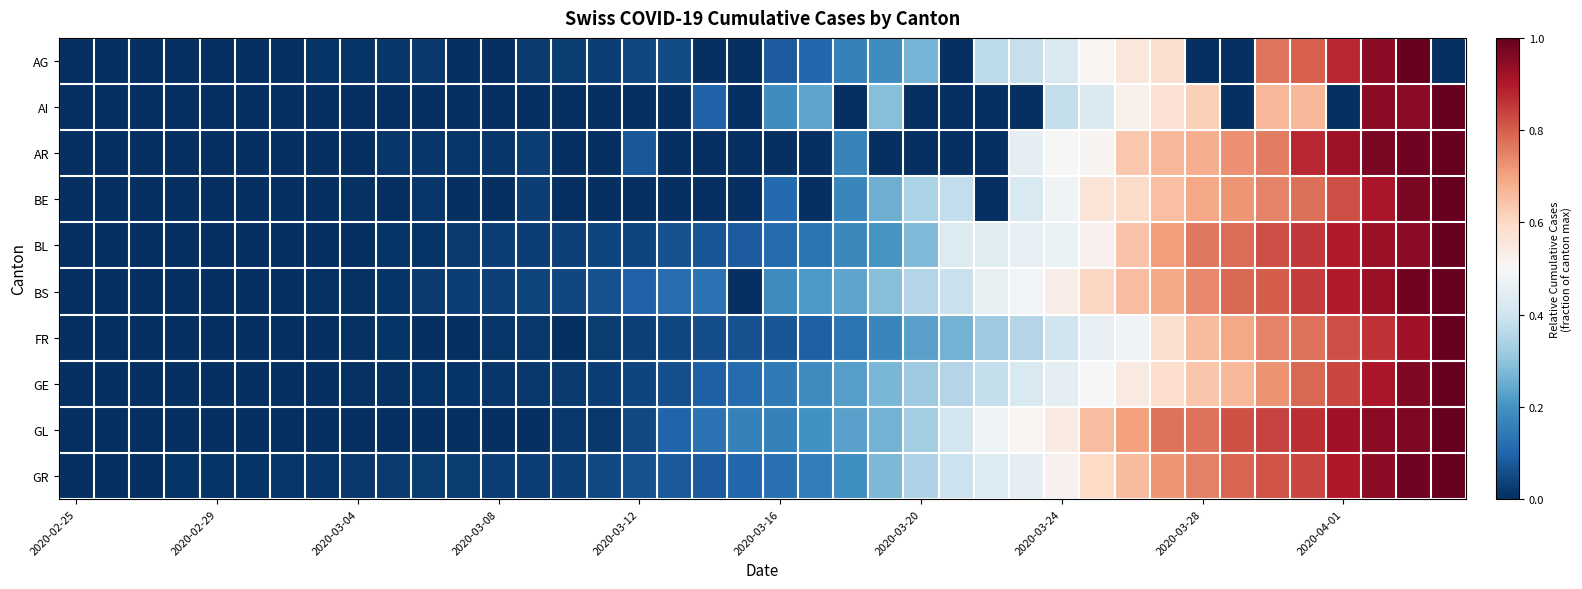

Rank the series by their maximum value, from highest to lowest.

AG, AI, AR, BE, BL, BS, FR, GE, GL, GR